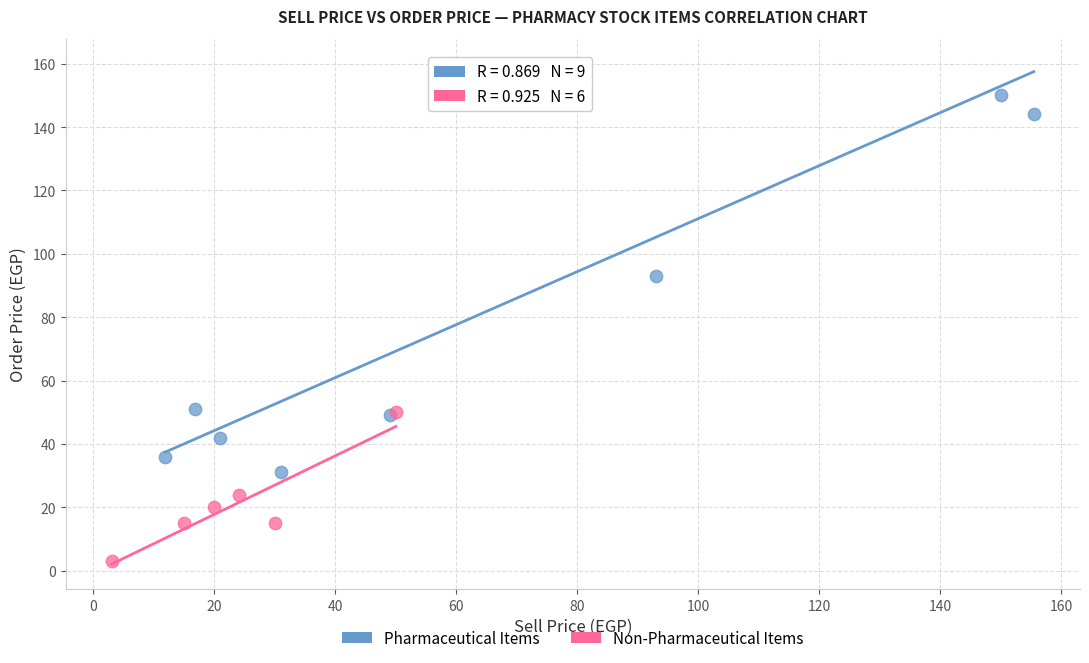

Which series contains the highest Y value?

Pharmaceutical Items